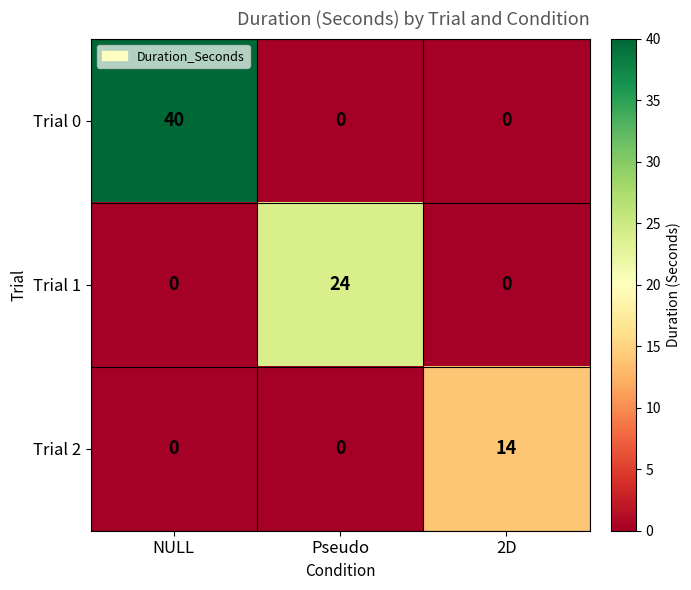

List the series in order of their peak value, highest first.

Trial 0, Trial 1, Trial 2